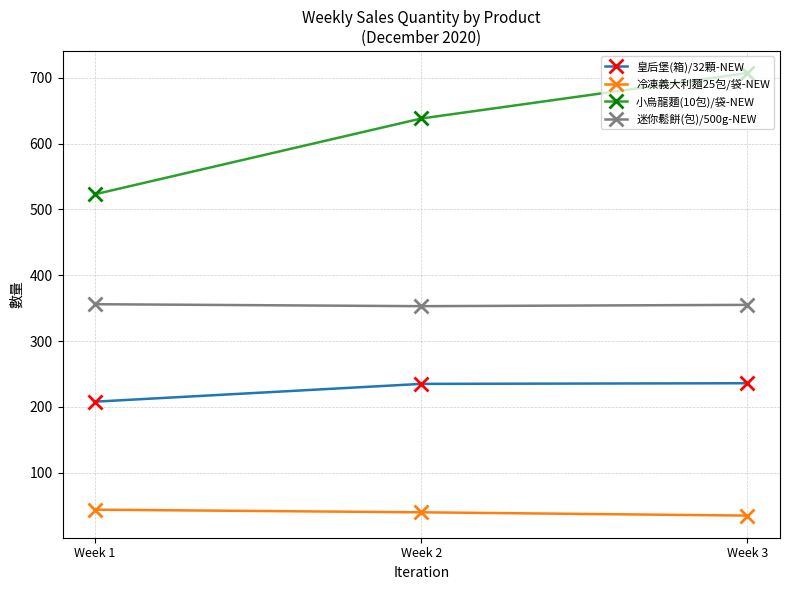

What are all the series names shown in the legend?

皇后堡(箱)/32顆-NEW, 冷凍義大利麵25包/袋-NEW, 小烏龍麵(10包)/袋-NEW, 迷你鬆餅(包)/500g-NEW